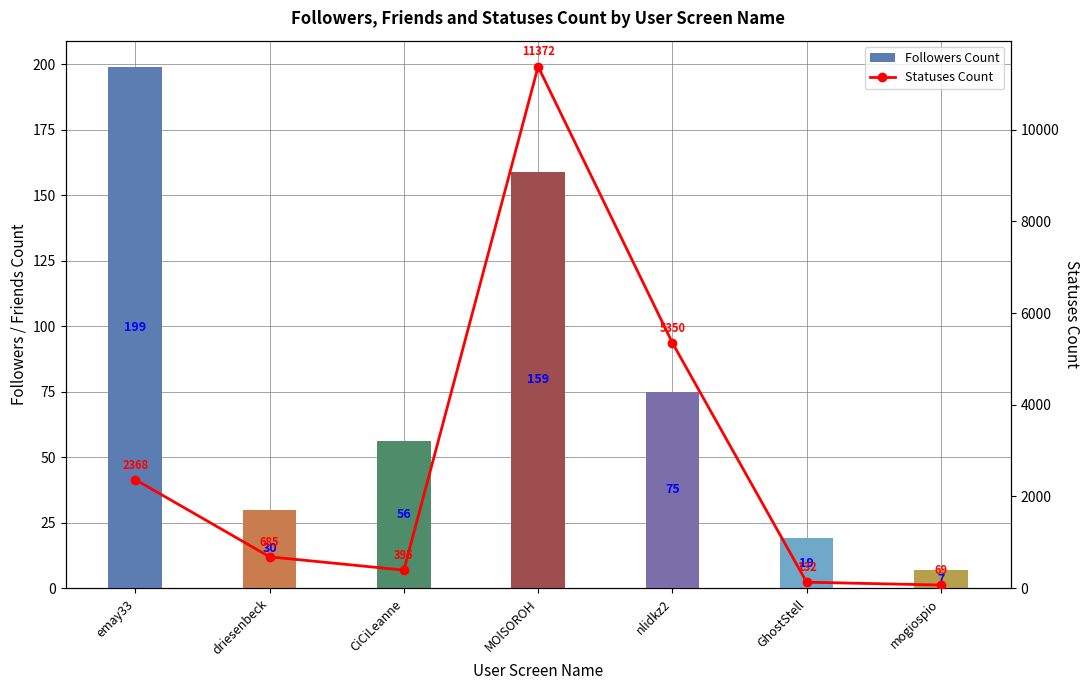

Rank the series by their average value, from highest to lowest.

Statuses Count, Followers Count